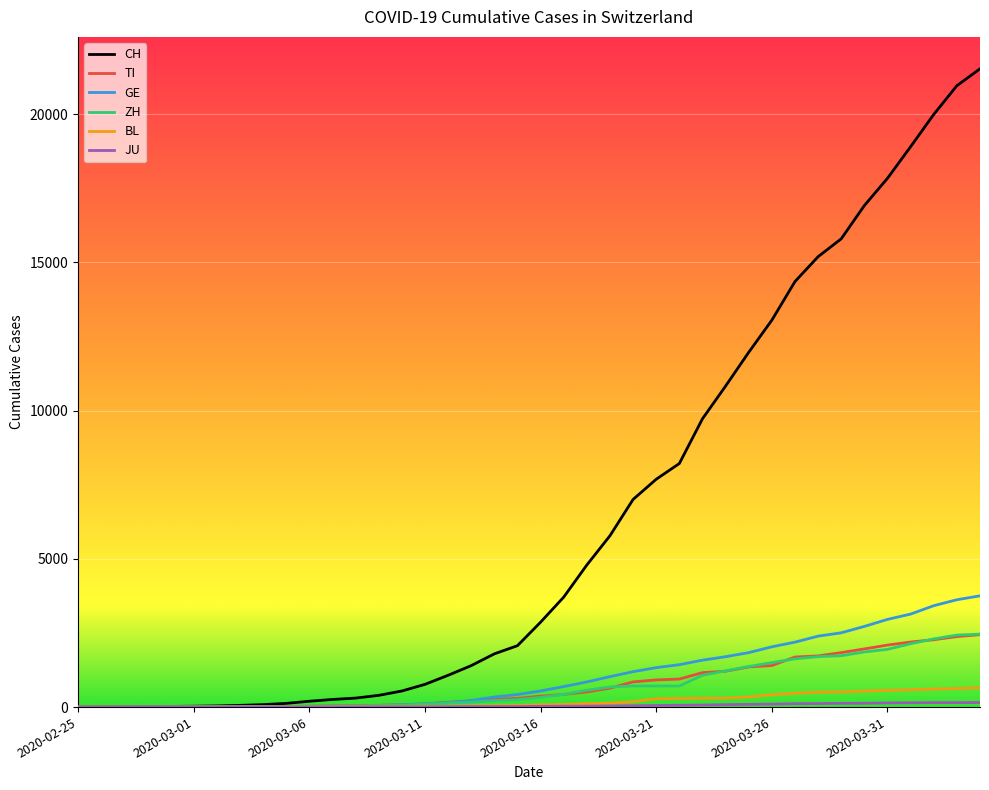

Which series has the largest range (max minus min)?

CH